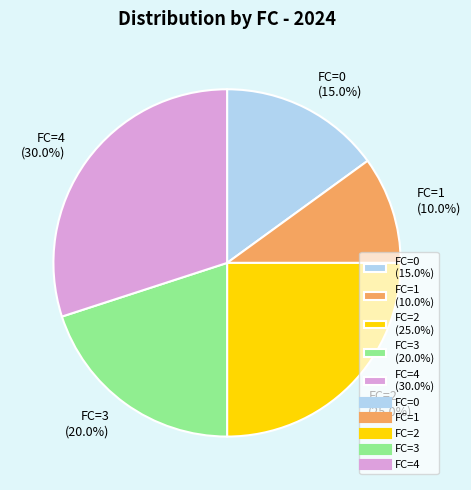

How many slices are in this pie chart?

5